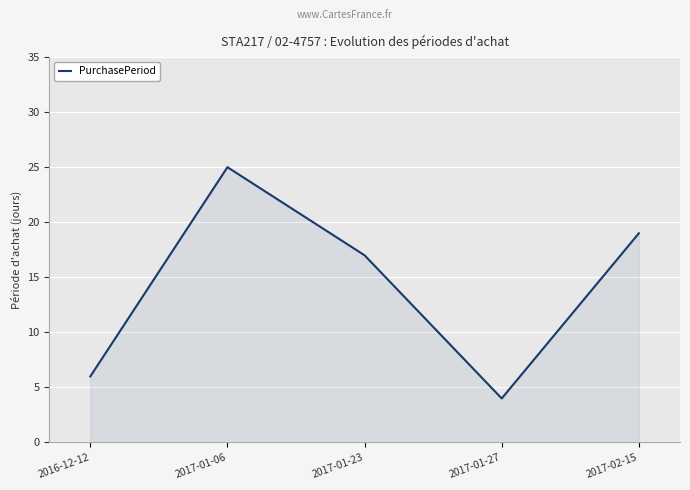

What position from the right is 2017-01-27?

2